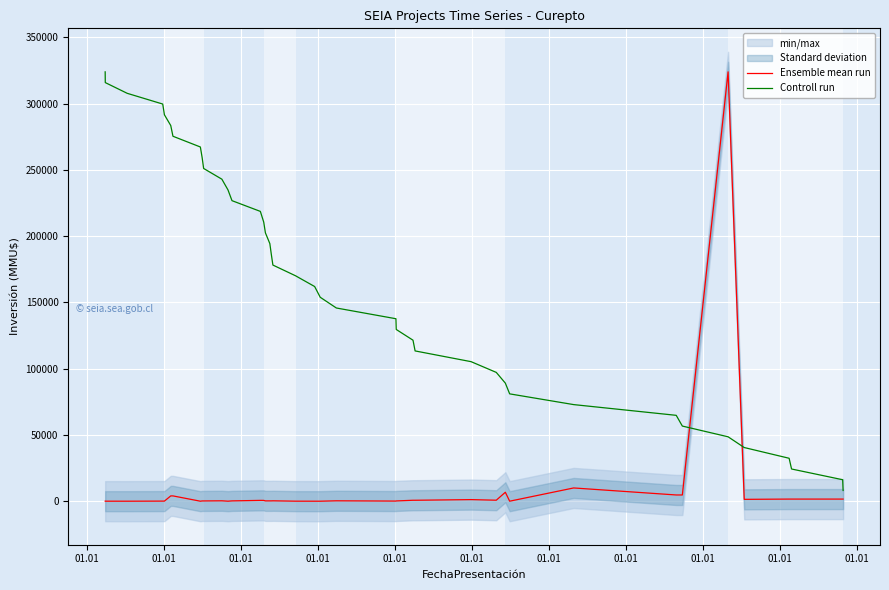

Where is the first local maximum for Ensemble mean run?

01.01